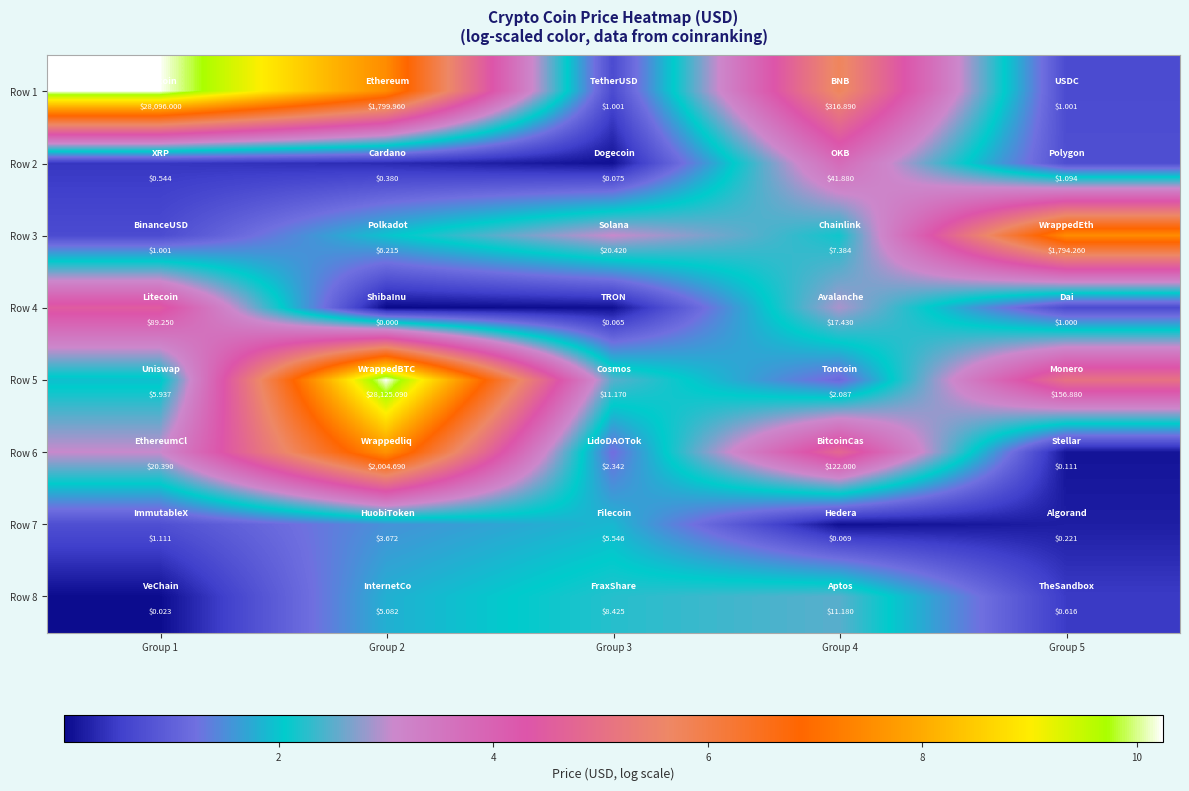

Reading left to right, list all the values displayed in this chart.

Row 1: Group 1=28096.0	Group 2=1800.0	Group 3=1.0	Group 4=316.9	Group 5=1.0
Row 2: Group 1=0.5	Group 2=0.4	Group 3=0.1	Group 4=41.9	Group 5=1.1
Row 3: Group 1=1.0	Group 2=6.2	Group 3=20.4	Group 4=7.4	Group 5=1794.3
Row 4: Group 1=89.2	Group 2=0.0	Group 3=0.1	Group 4=17.4	Group 5=1.0
Row 5: Group 1=5.9	Group 2=28125.1	Group 3=11.2	Group 4=2.1	Group 5=156.9
Row 6: Group 1=20.4	Group 2=2004.7	Group 3=2.3	Group 4=122.0	Group 5=0.1
Row 7: Group 1=1.1	Group 2=3.7	Group 3=5.5	Group 4=0.1	Group 5=0.2
Row 8: Group 1=0.0	Group 2=5.1	Group 3=8.4	Group 4=11.2	Group 5=0.6